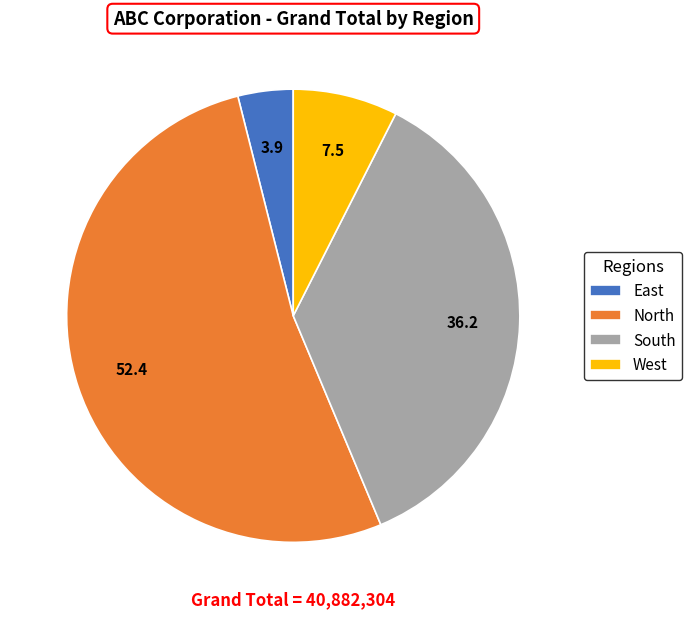

The North slice represents 40% of the pie. True or false?

False